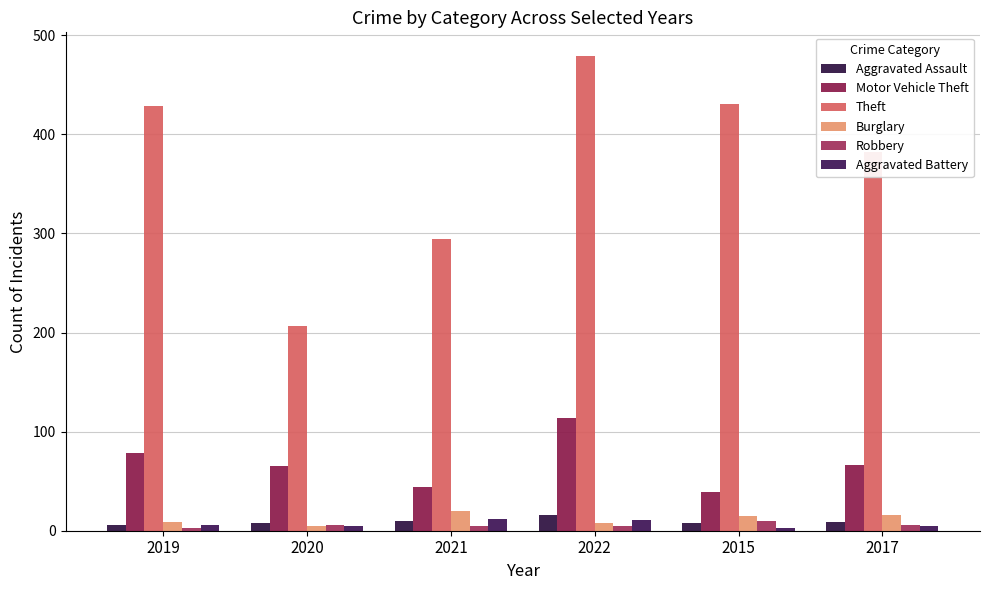

Does the chart contain any negative values?

No